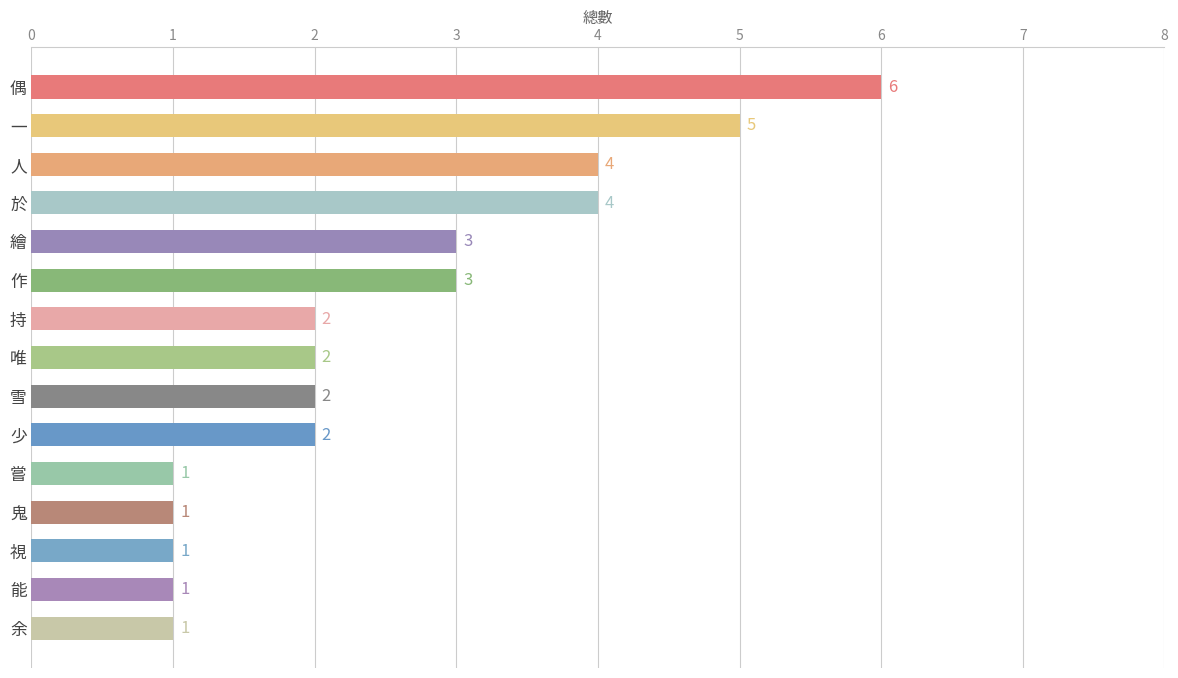

How many values are between 1 and 4?

13